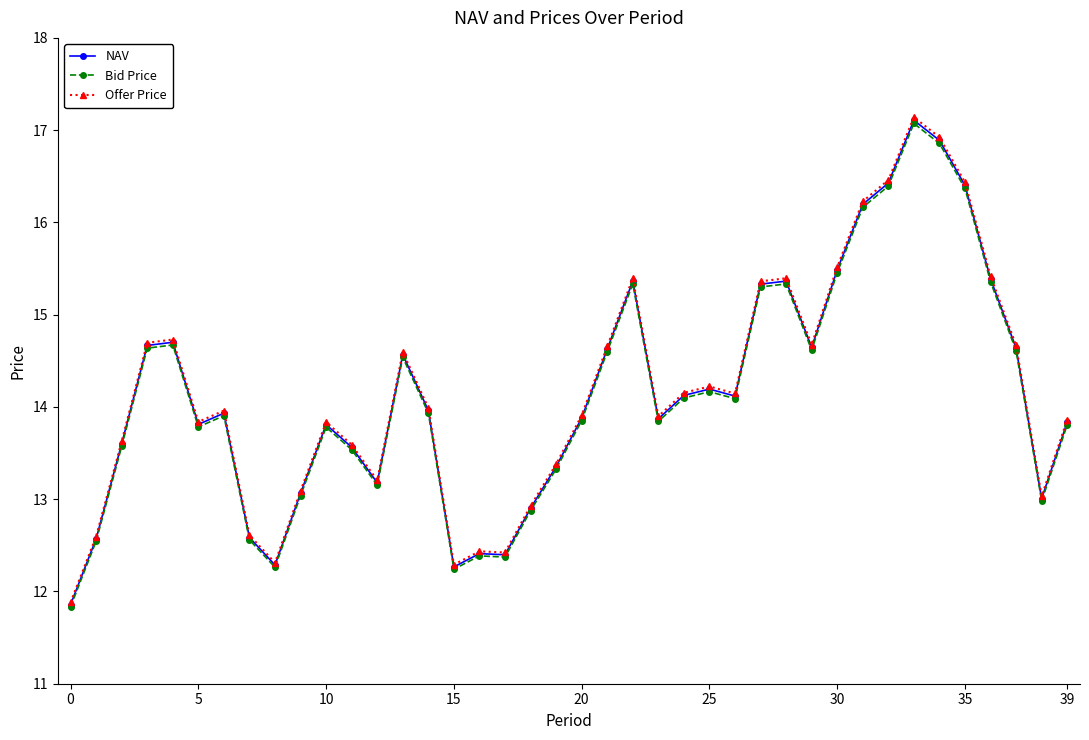

At how many categories does at least one series exceed 16?

5